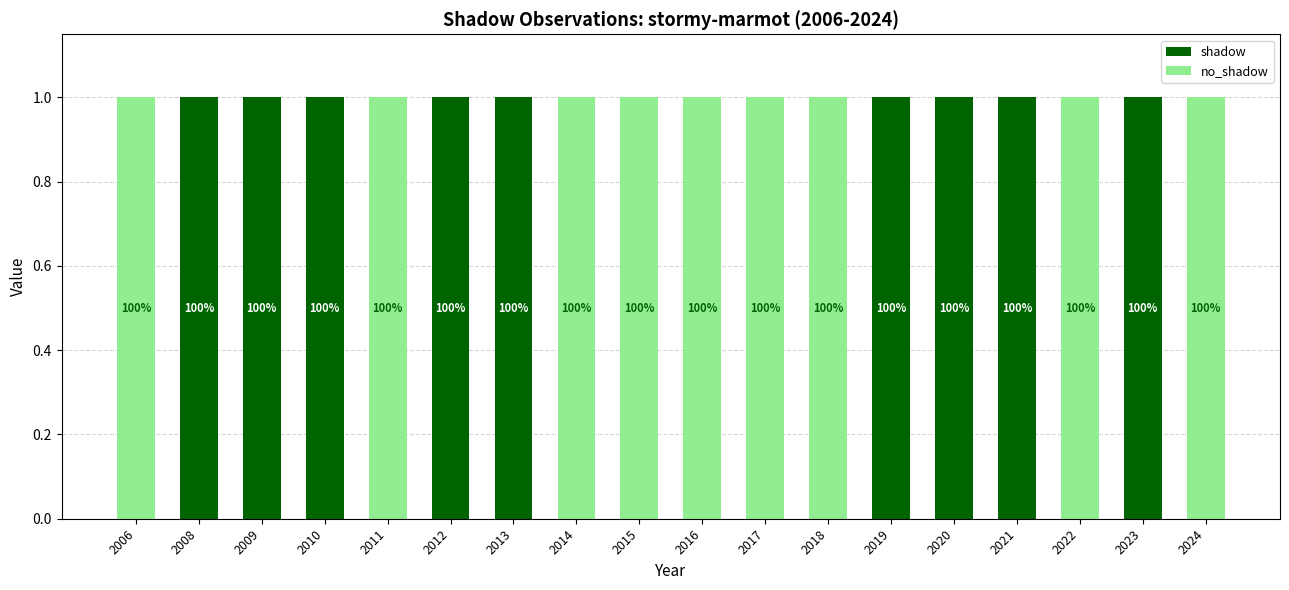

What is the sum of all shadow values?

9